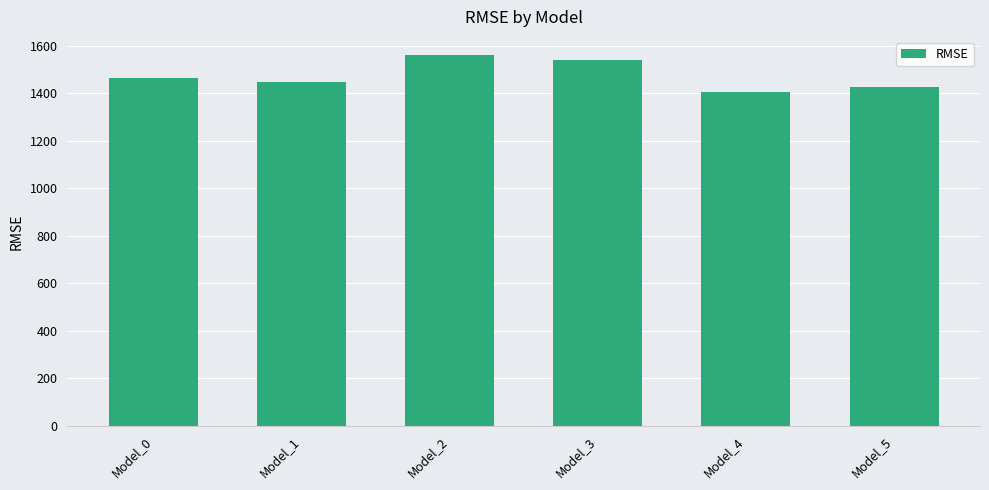

What is the value of the 2nd bar from the left?

1448.3